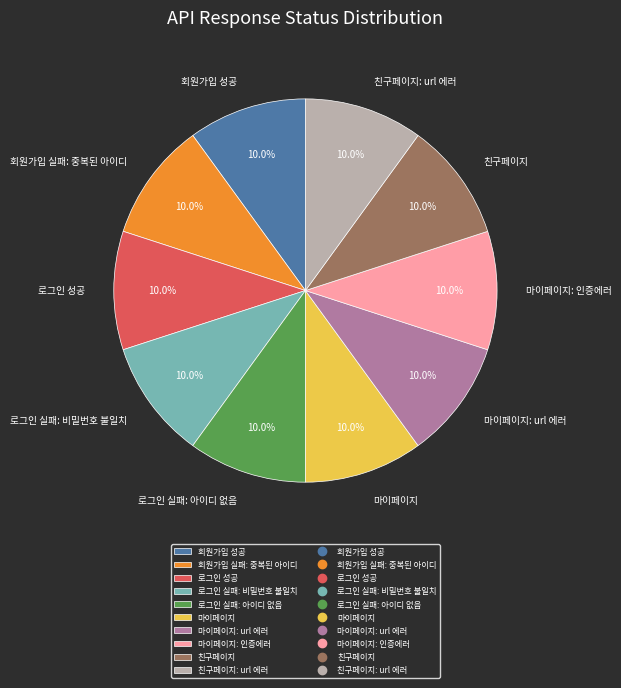

Is it true that 로그인 실패: 아이디 없음 is 26% of the pie?

False